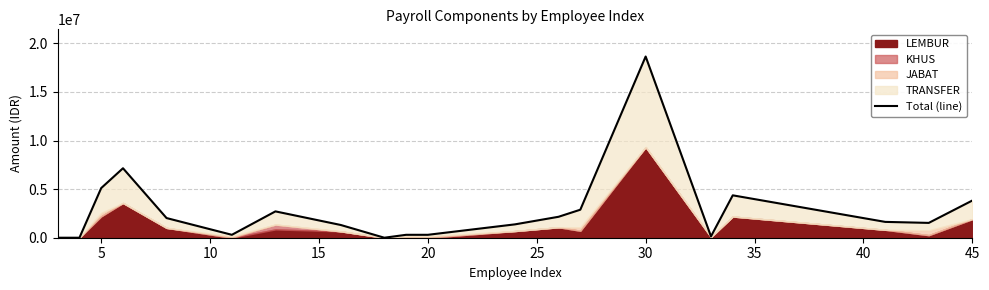

What is the sum of all values?

55722340